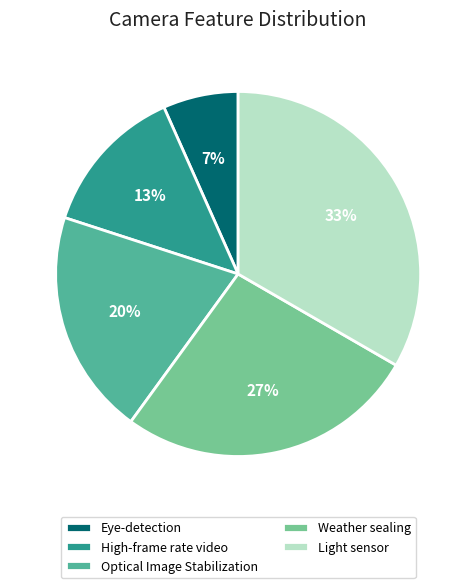

Is it true that Light sensor is 33% of the pie?

True